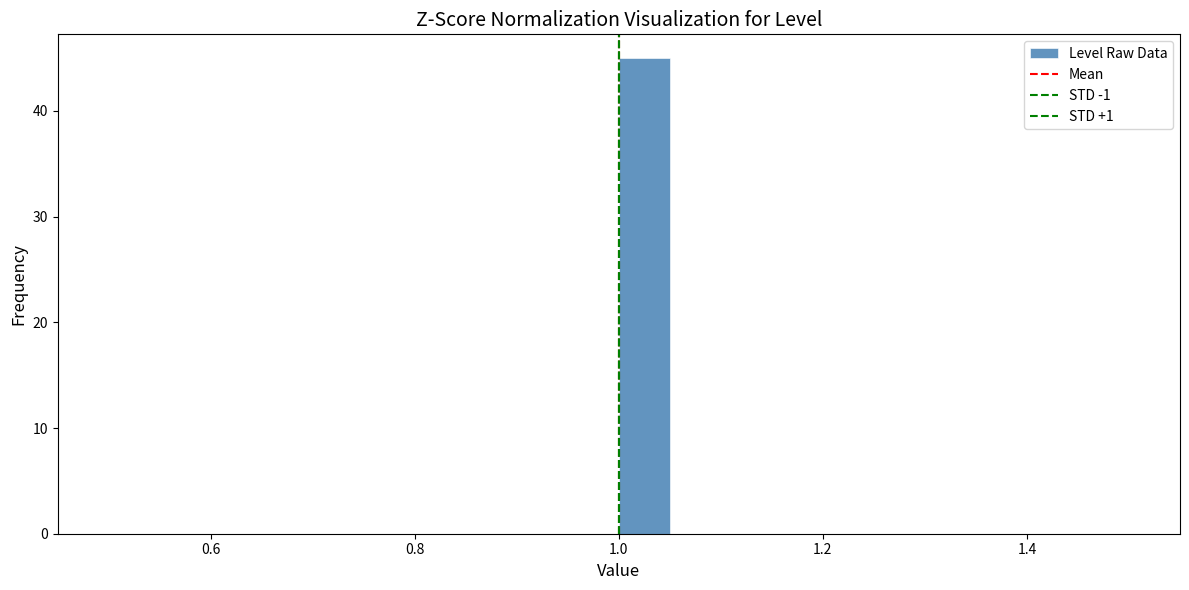

Read against the x-axis, roughly where is the centre of the tallest bar?

1.02